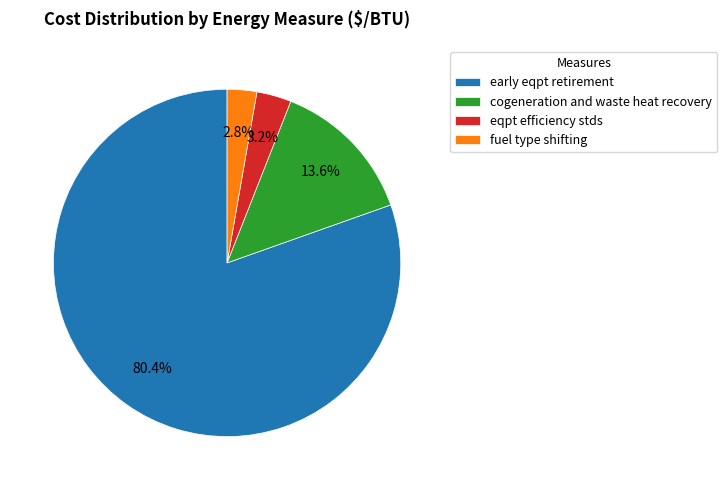

To the nearest percent, what is the difference between the largest and smallest slice percentages?

78%